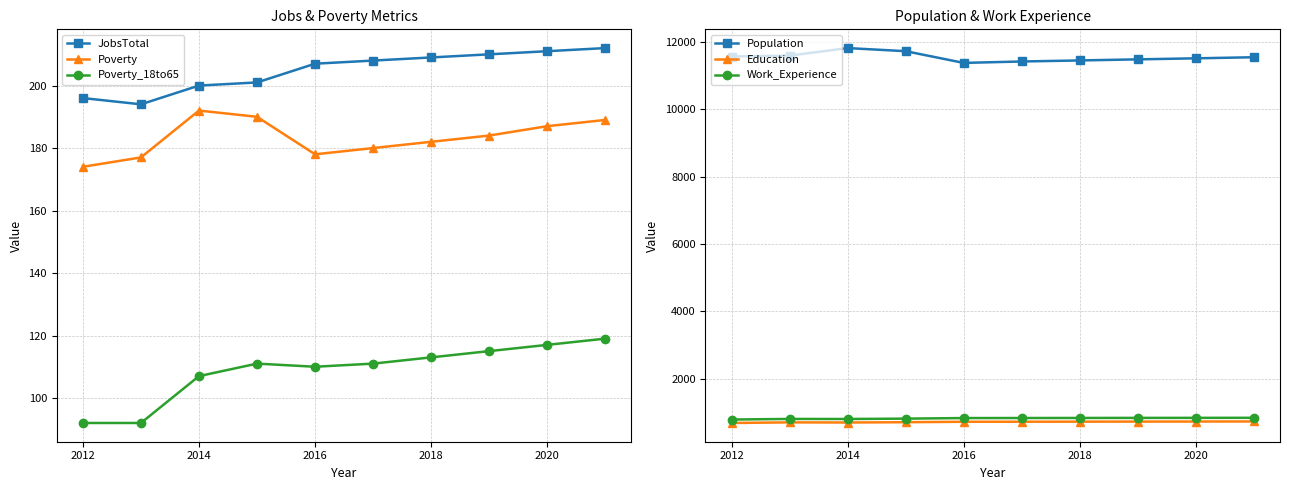

True or false: Education and Population intersect in this chart.

False